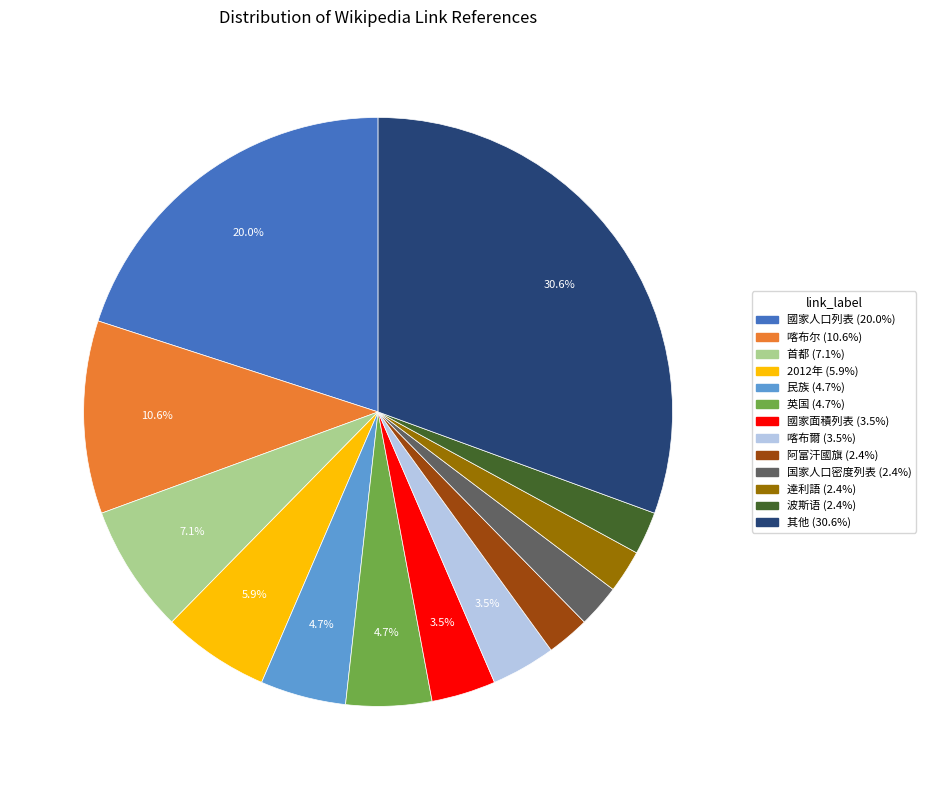

Does any single category account for the majority?

No